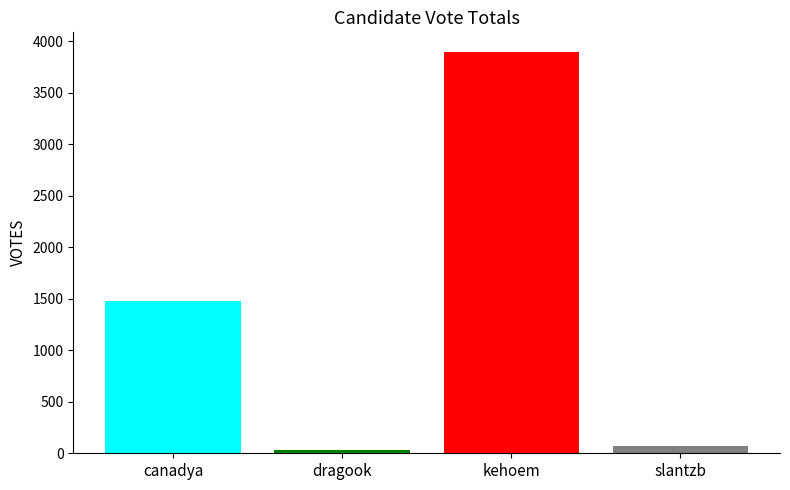

What is the maximum value shown in the chart?

3891